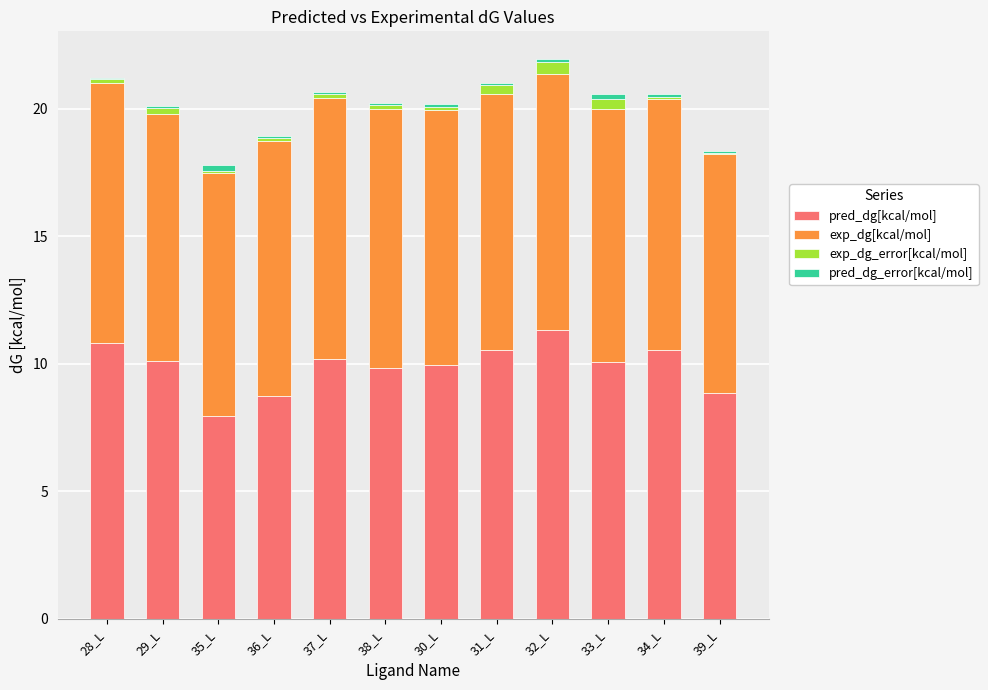

What is the total value across all series at 36_L?

18.9